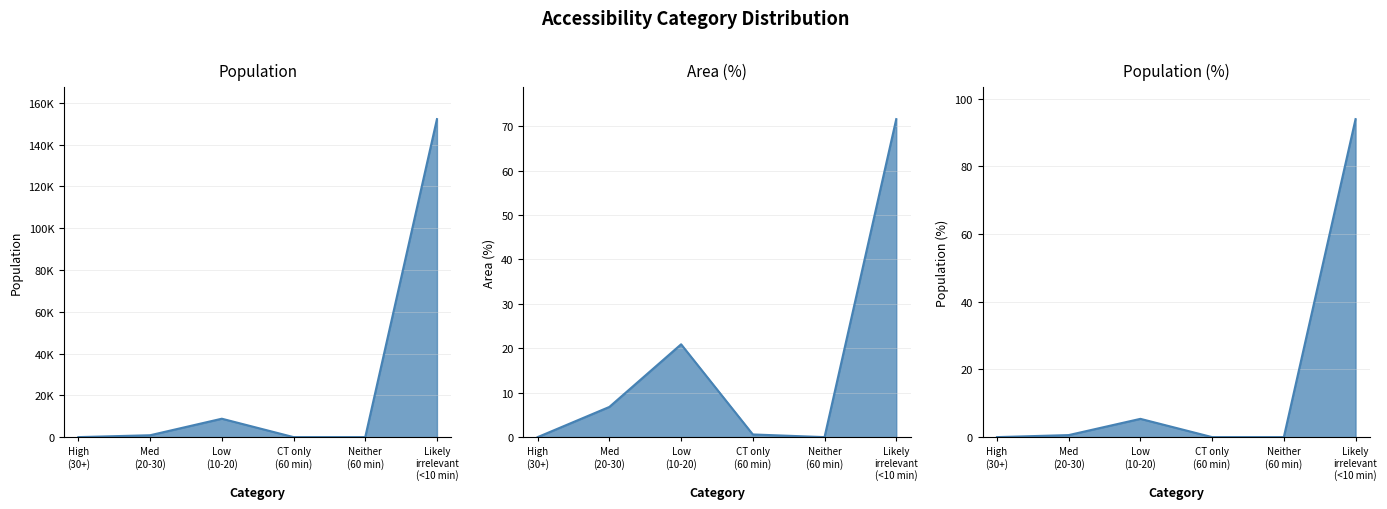

At which label does Area (%) reach its peak?

Likely irrelevant (<10 min)